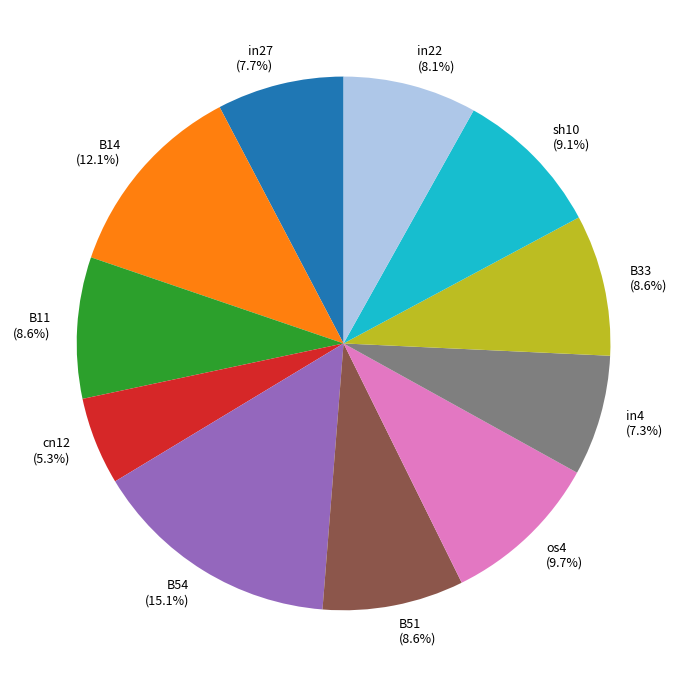

Which category has the smallest portion of the pie?

cn12